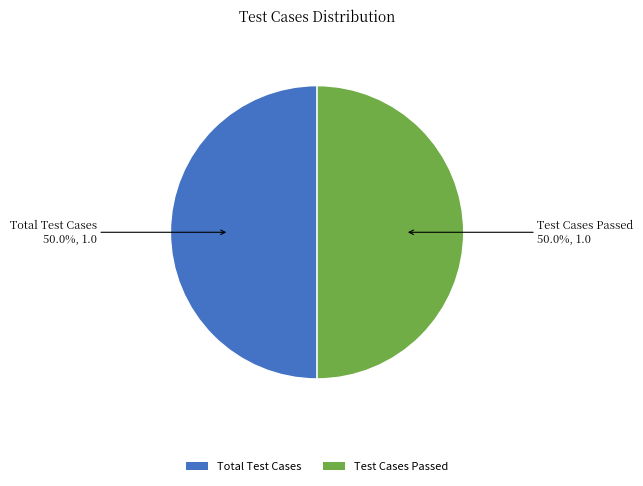

What percentage do Total Test Cases and Test Cases Passed together represent?

100.0%